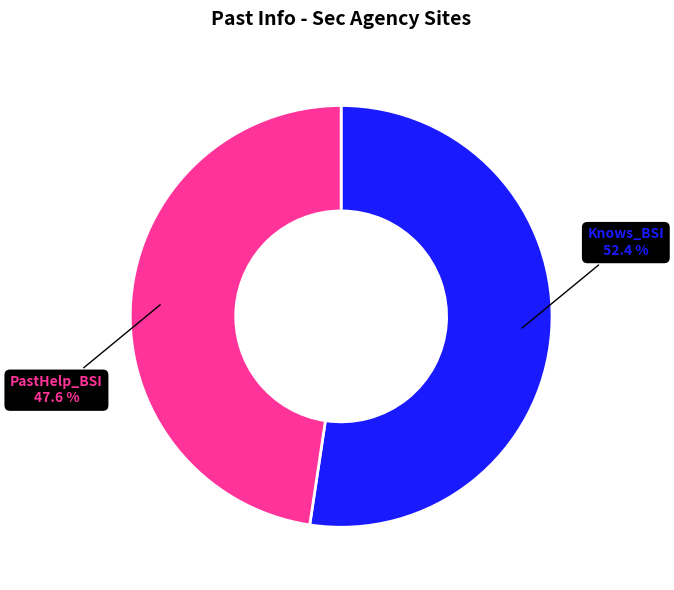

Does PastHelp_BSI represent more than half of the total?

No